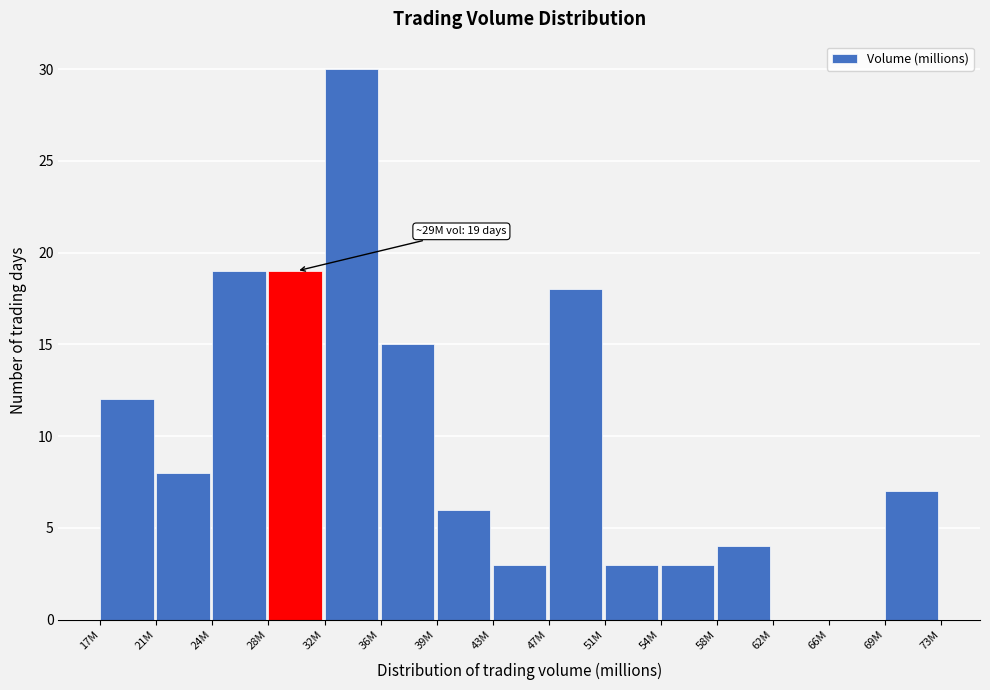

Reading left to right, transcribe all the data shown in this chart.

17M=12	21M=8	24M=19	28M=19	32M=30	36M=15	39M=6	43M=3	47M=18	51M=3	54M=3	58M=4	62M=0	66M=0	69M=7